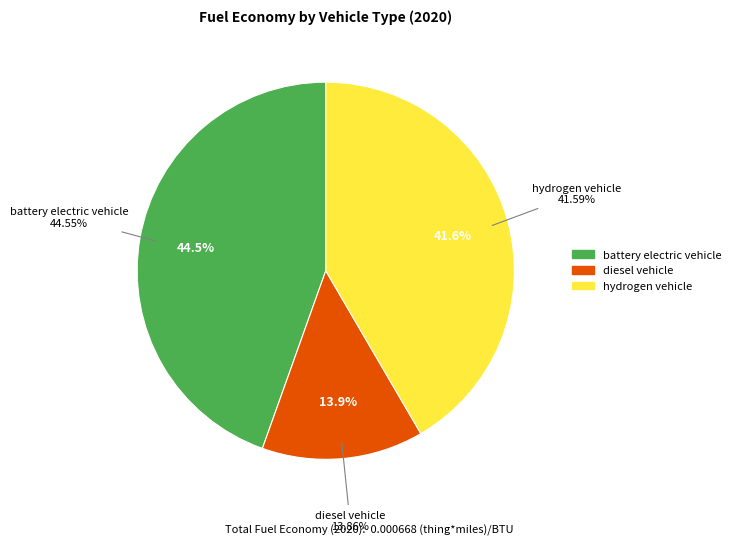

The hydrogen vehicle slice represents 48% of the pie. True or false?

False